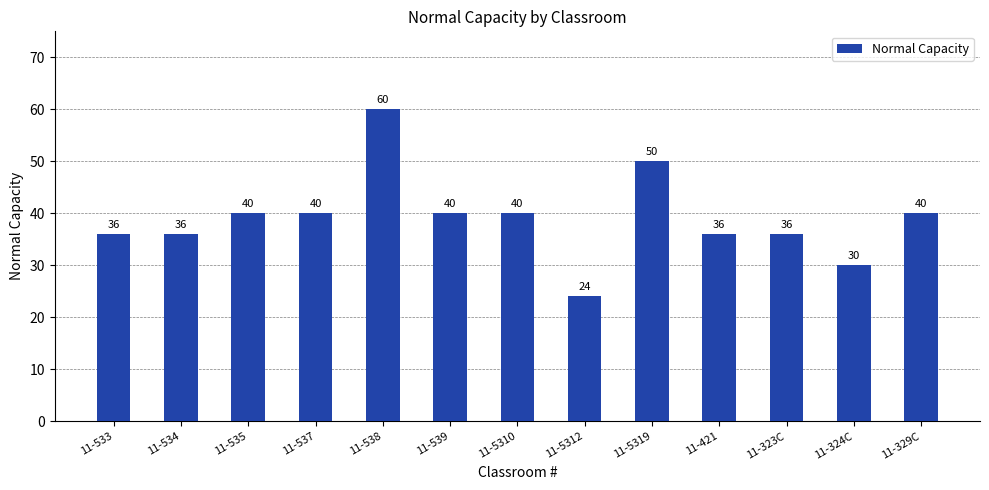

Is it true that the value at 11-5319 is 35?

False